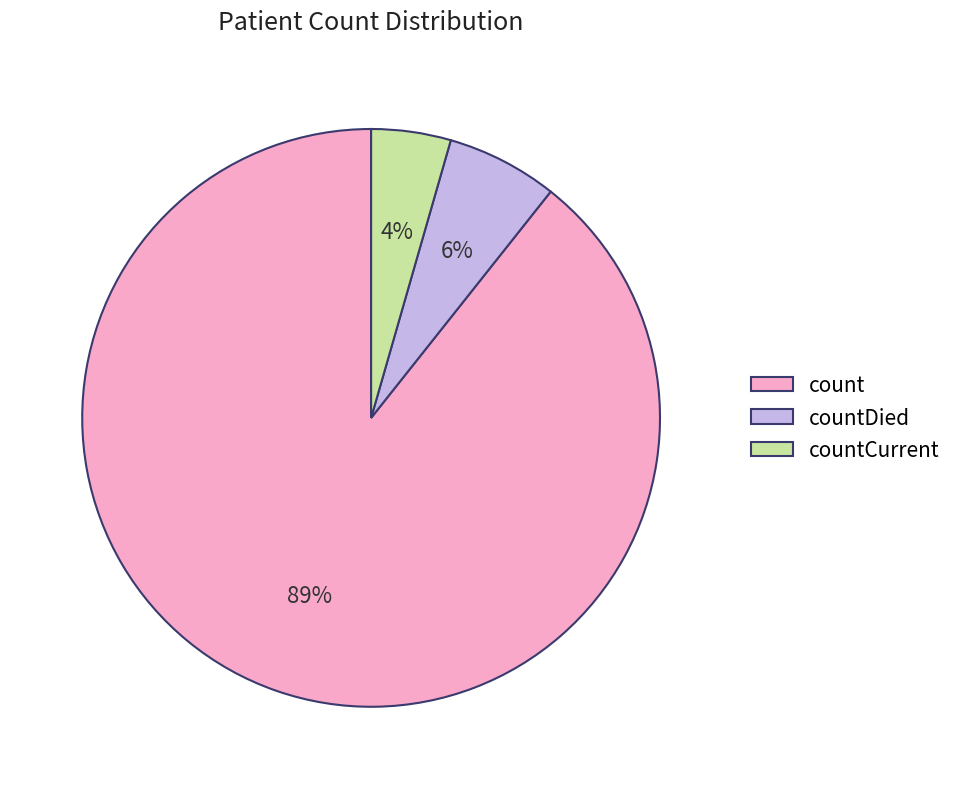

True or false: countCurrent accounts for 4% of the total.

True